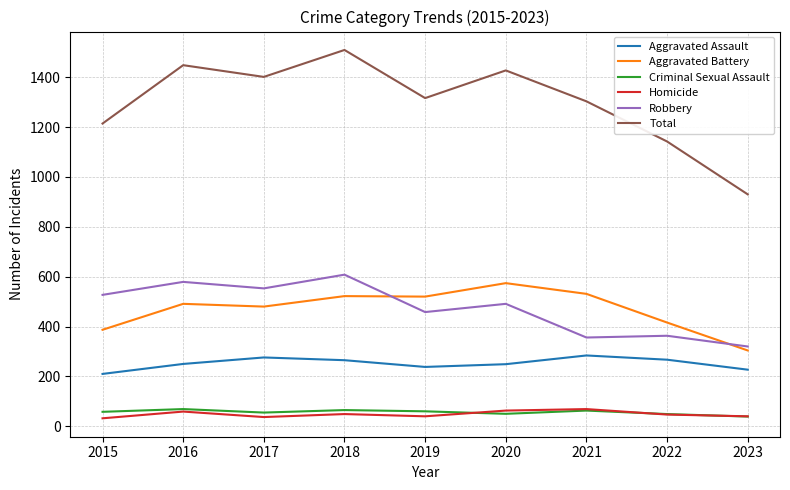

Read the Aggravated Battery value at 2023.

304